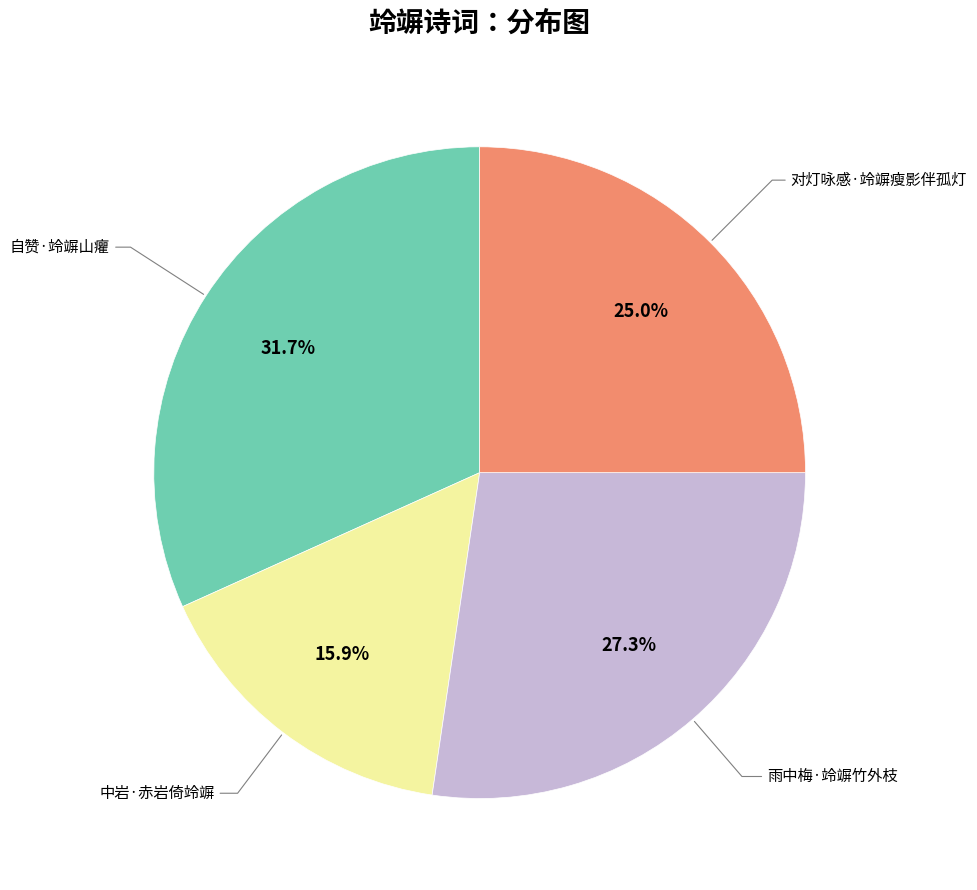

Count the number of slices in the pie.

4